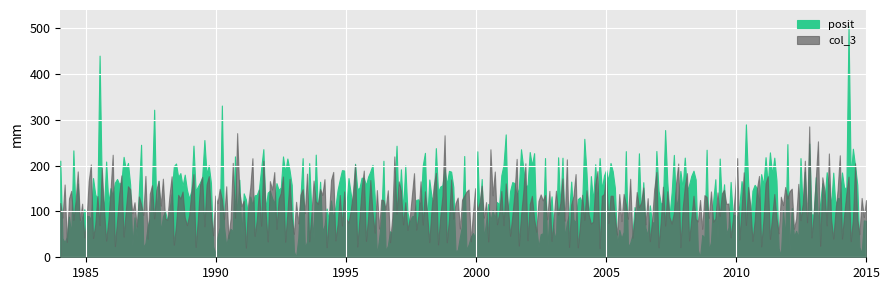

List the series in order of their overall mean, highest first.

posit, col_3